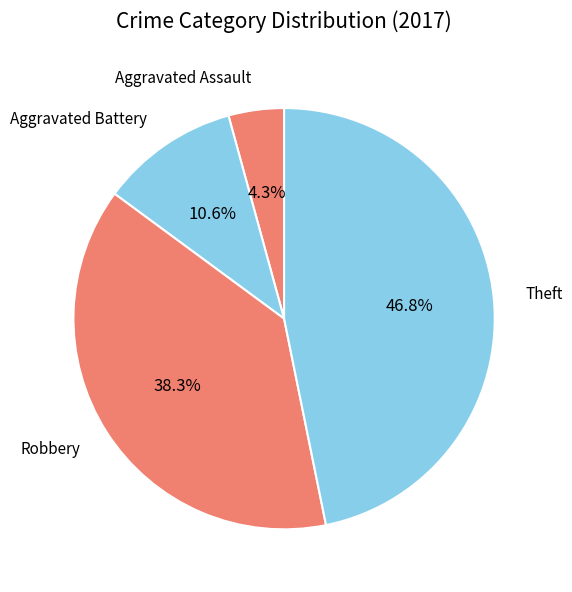

Combined, what portion of the pie is Robbery and Aggravated Assault?

42.6%